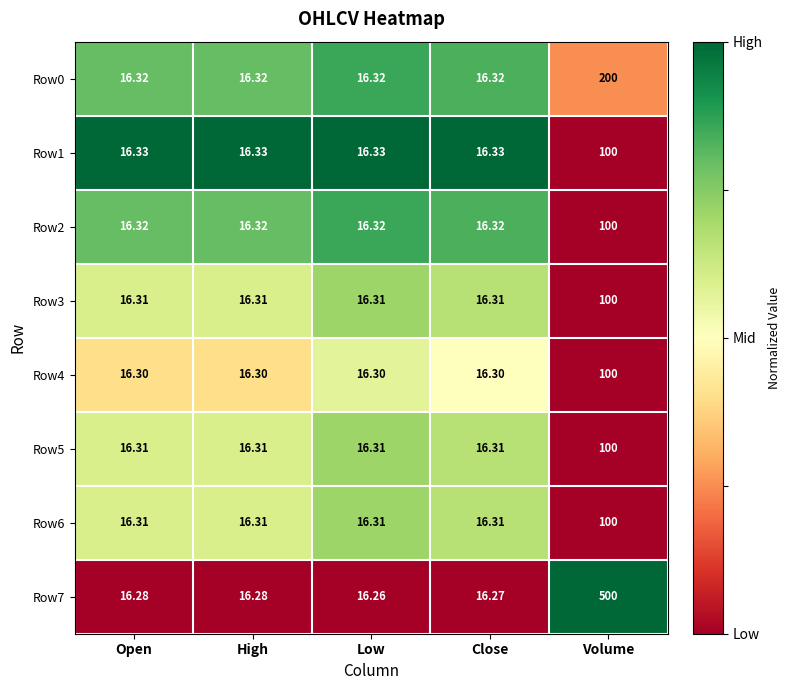

Is the value of Row4 at Open greater than the value of Row0 at Volume?

No